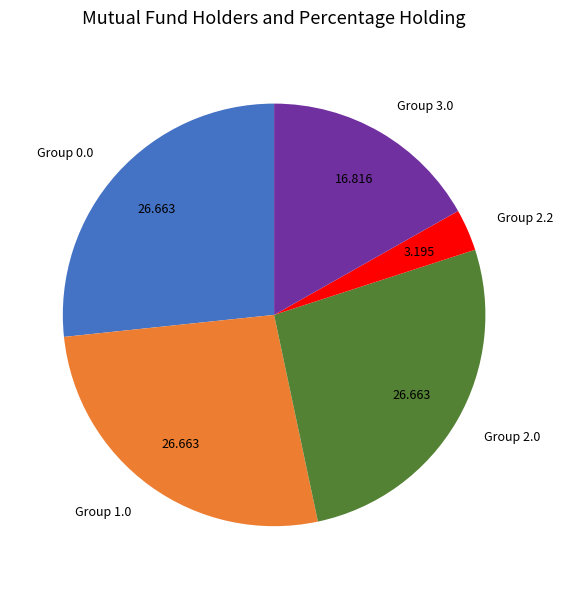

Does any single category account for the majority?

No